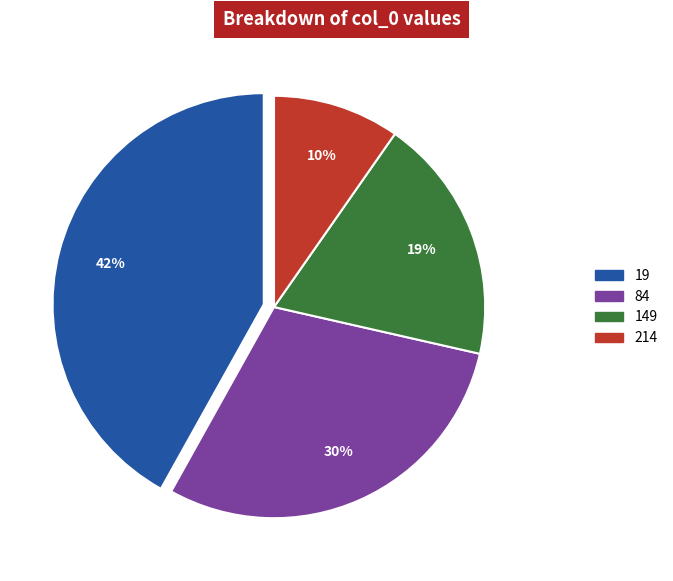

Count the number of slices in the pie.

4